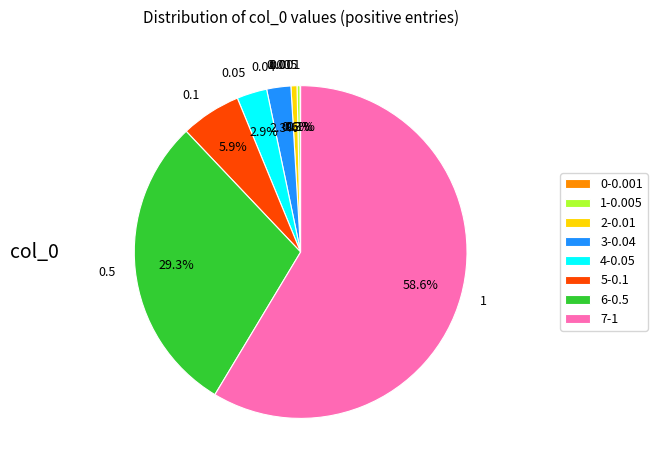

Is the sum of 0.01 and 1 greater than half?

Yes